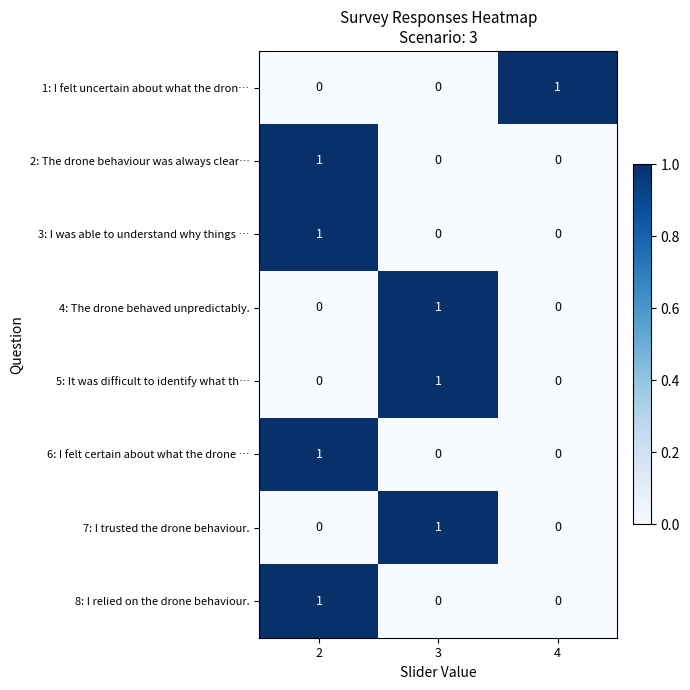

What is the total value across all series at 3?

3